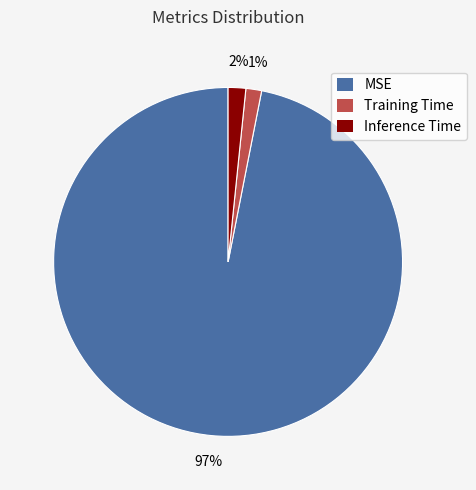

Count the number of slices in the pie.

3